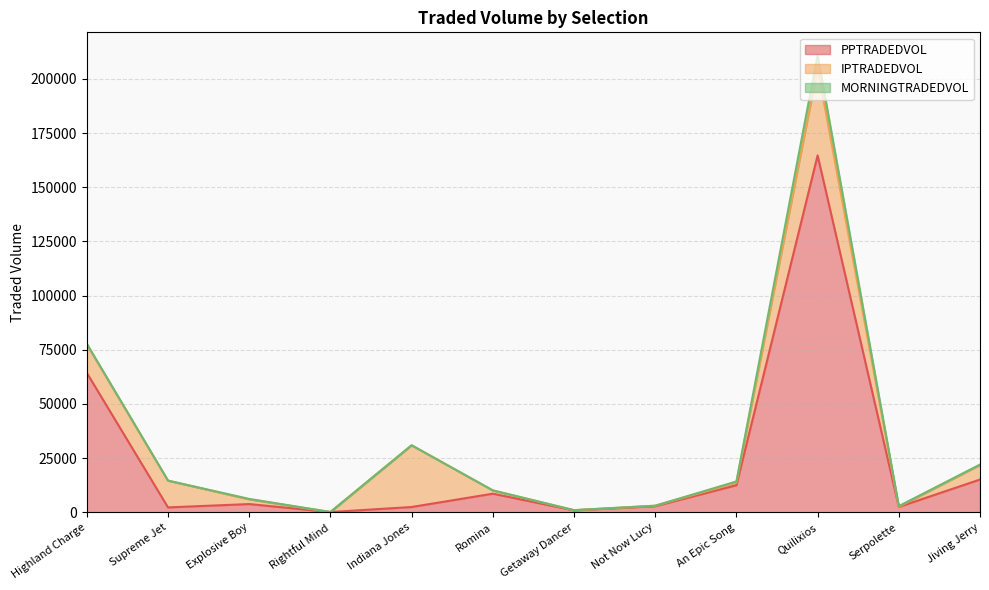

True or false: MORNINGTRADEDVOL has a value of 562.1 at An Epic Song.

True